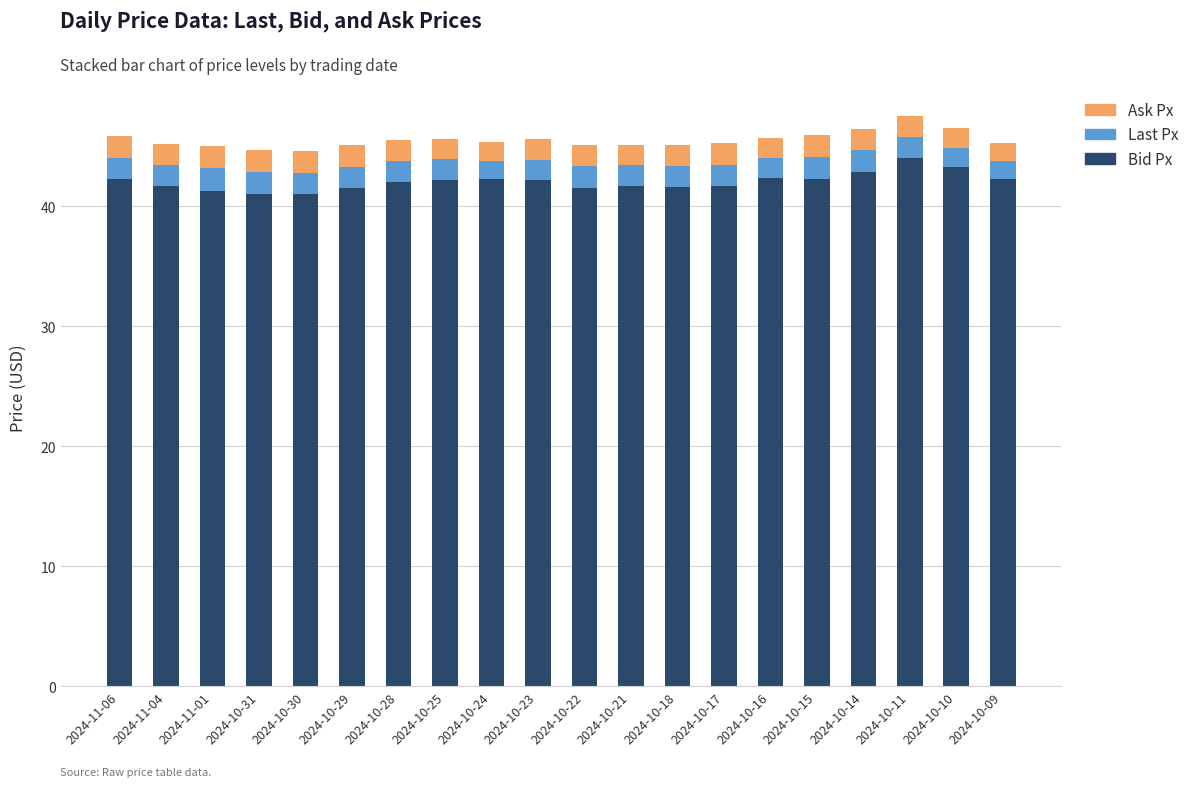

What is the minimum value for Bid Px?

41.0